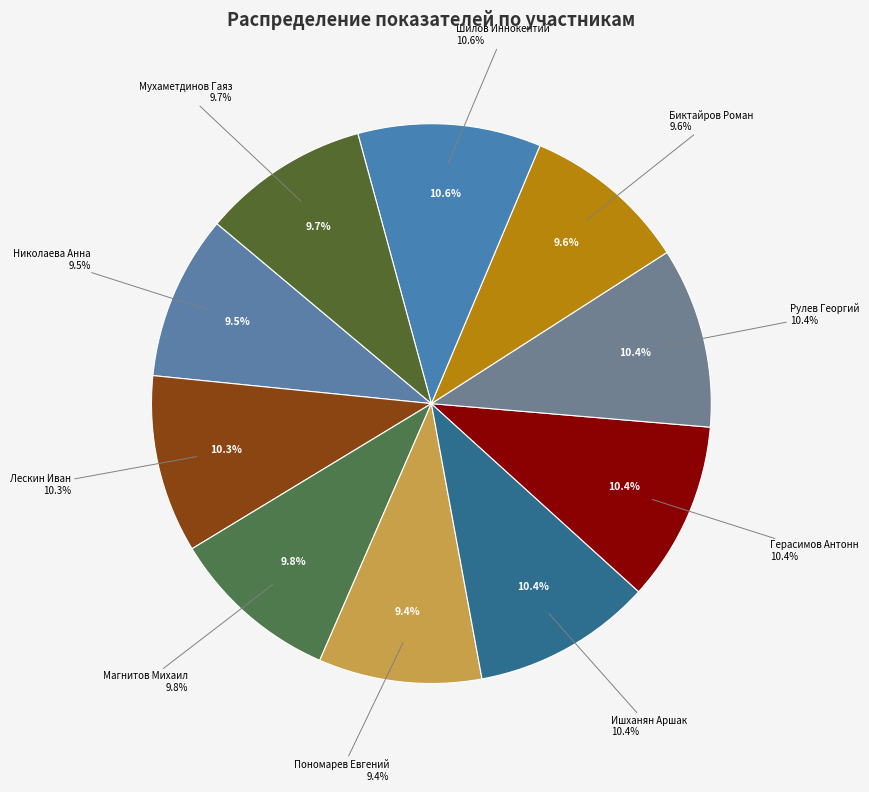

Rank the categories by value from highest to lowest.

Шилов Иннокентий, Рулев Георгий, Герасимов Антонн, Ишханян Аршак, Лескин Иван, Магнитов Михаил, Мухаметдинов Гаяз, Биктайров Роман, Николаева Анна, Пономарев Евгений